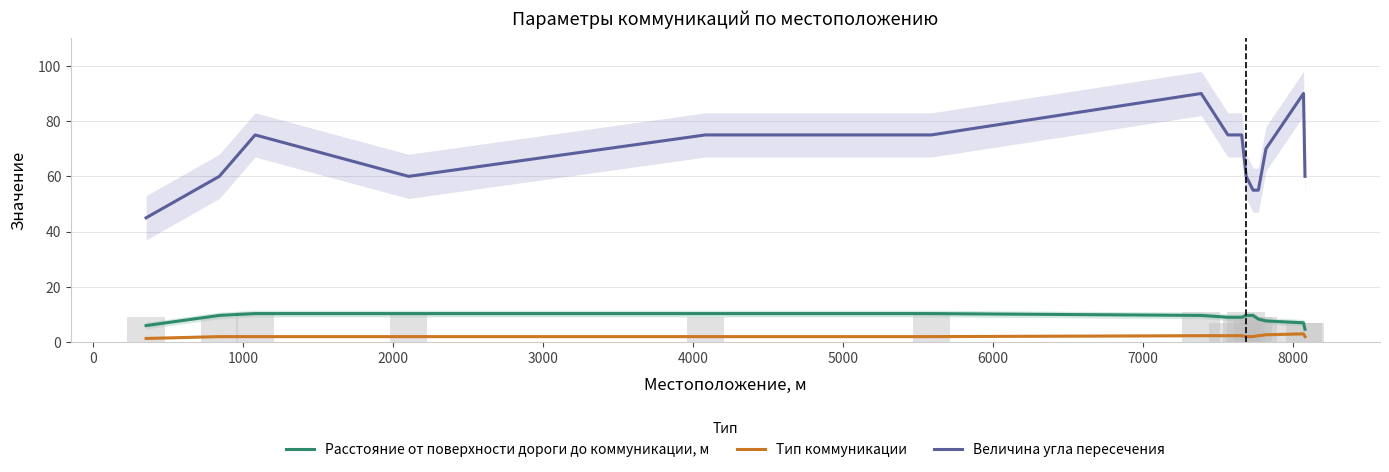

Which series has the largest total across all categories?

Величина угла пересечения